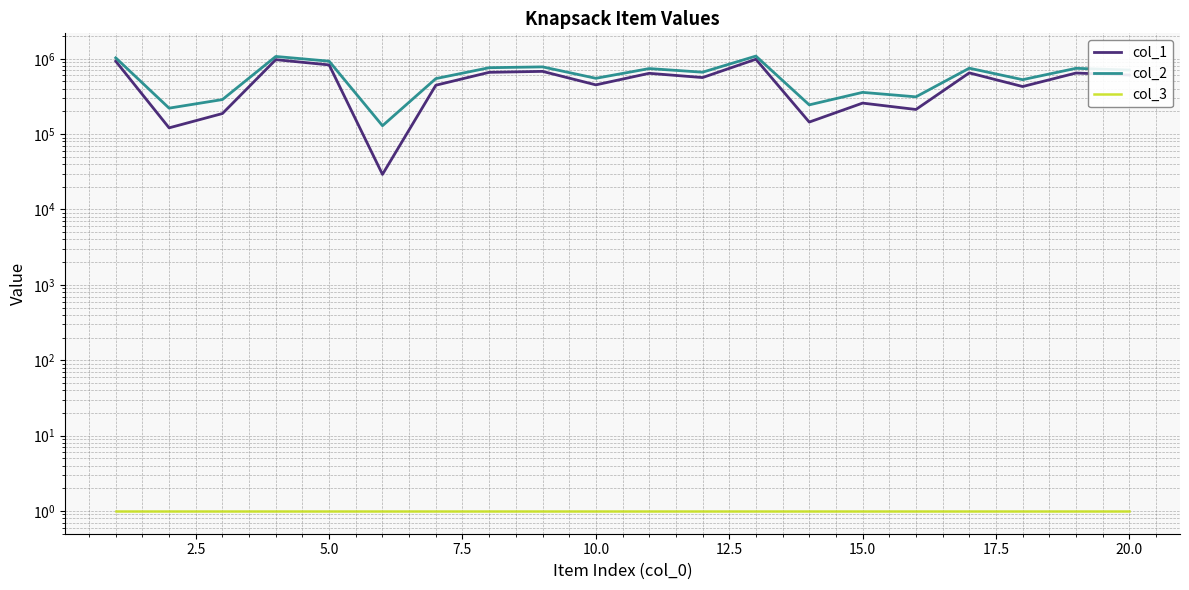

At how many categories does at least one series exceed 276449?

17